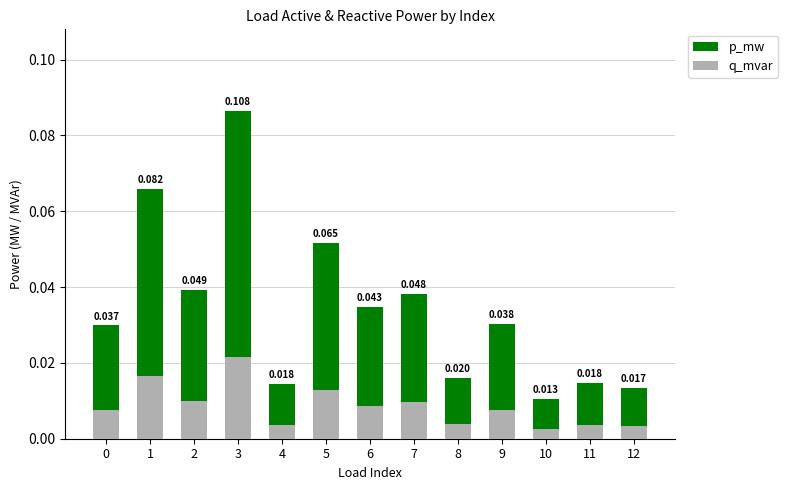

Which series changed the most between 5 and 12?

p_mw